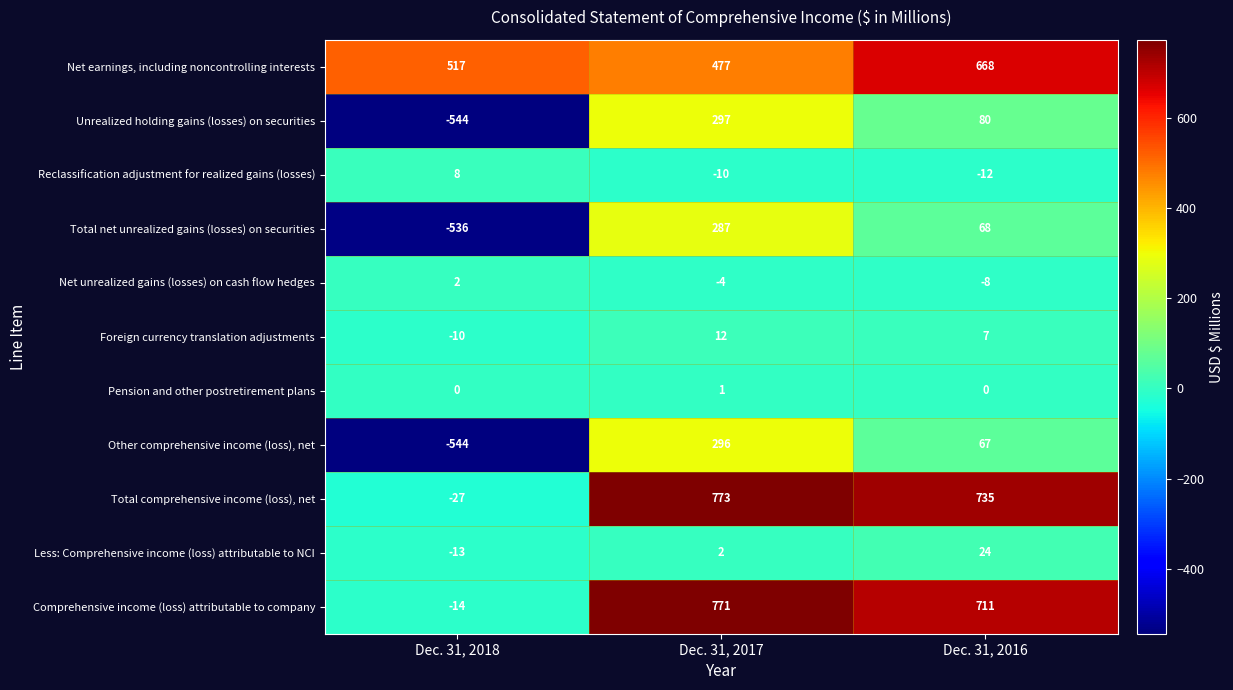

What is the spread (max minus min) of values at Dec. 31, 2018?

1061